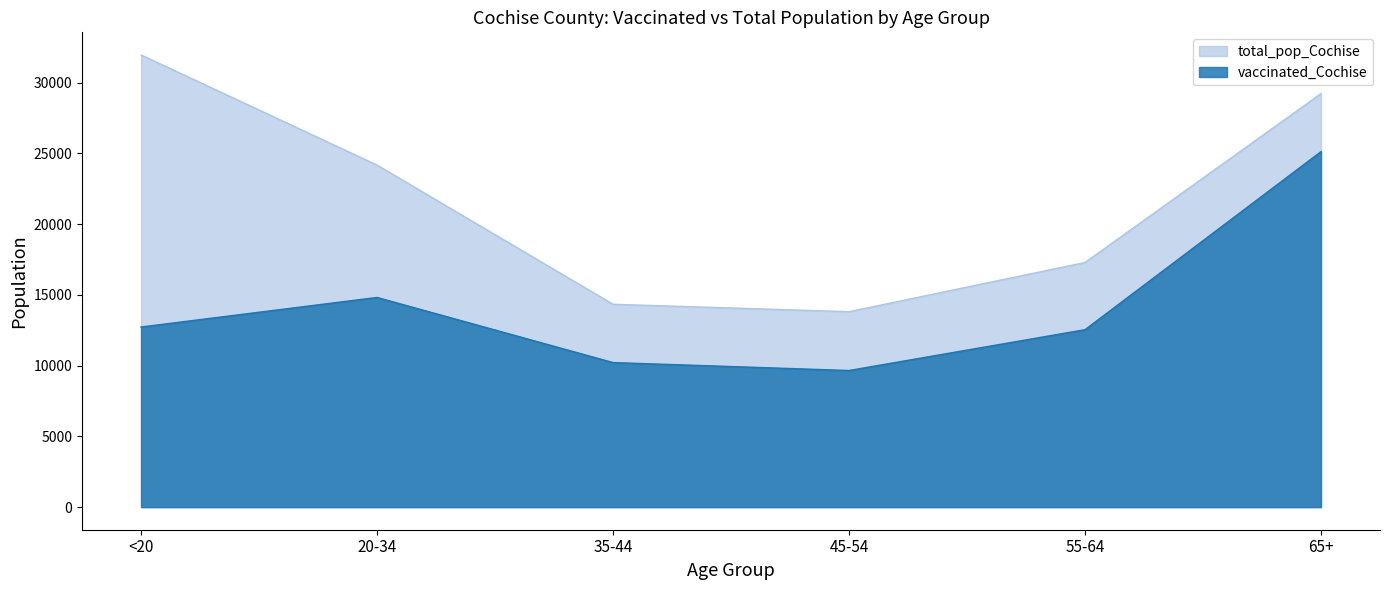

What value does the total_pop_Cochise series have at 65+, to the nearest 10?

29230